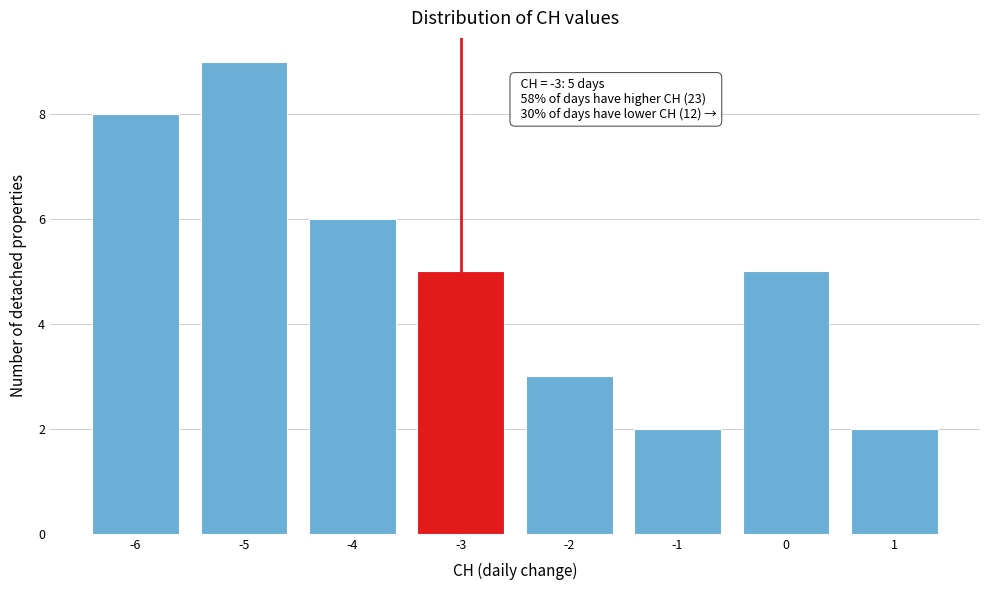

Over which range of the x-axis is the bar tallest?

-5.5 to -4.5